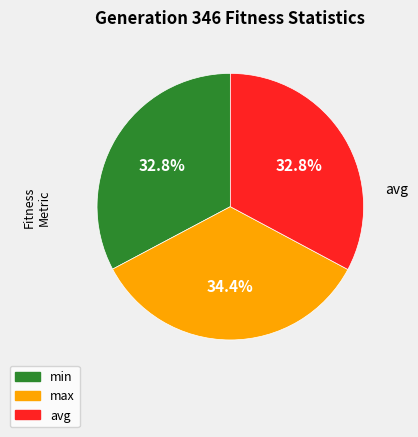

Is min the majority of the pie?

No